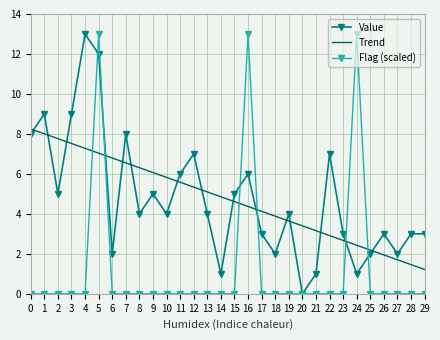

Reading left to right, list all the values displayed in this chart.

Value: 8.0	9.0	5.0	9.0	13.0	12.0	2.0	8.0	4.0	5.0	4.0	6.0	7.0	4.0	1.0	5.0	6.0	3.0	2.0	4.0	0.0	1.0	7.0	3.0	1.0	2.0	3.0	2.0	3.0	3.0
Trend: 8.2	8.0	7.8	7.5	7.3	7.0	6.8	6.6	6.3	6.1	5.8	5.6	5.3	5.1	4.9	4.6	4.4	4.1	3.9	3.6	3.4	3.2	2.9	2.7	2.4	2.2	1.9	1.7	1.5	1.2
Flag (scaled): 0.0	0.0	0.0	0.0	0.0	13.0	0.0	0.0	0.0	0.0	0.0	0.0	0.0	0.0	0.0	0.0	13.0	0.0	0.0	0.0	0.0	0.0	0.0	0.0	13.0	0.0	0.0	0.0	0.0	0.0